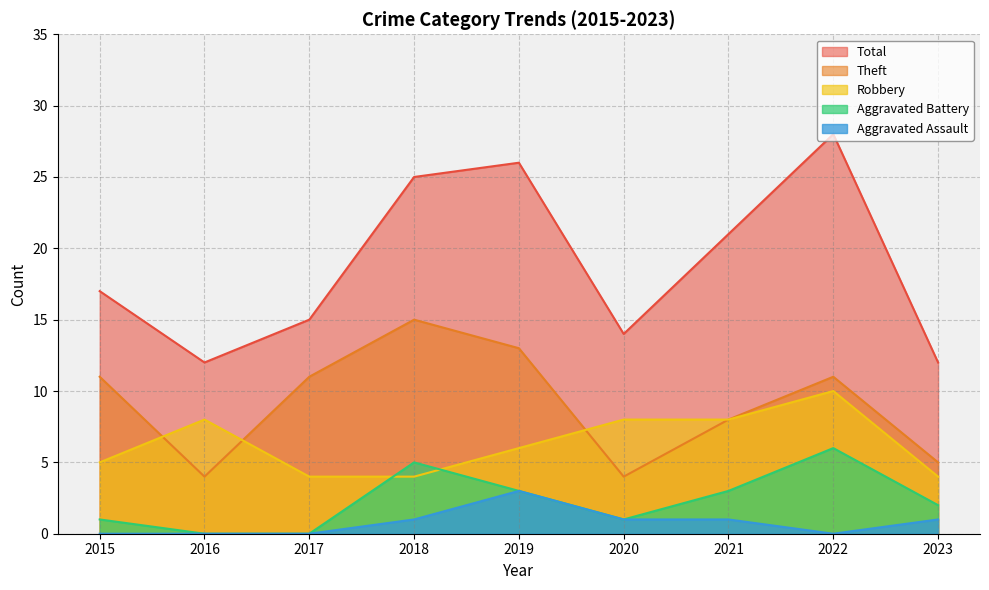

Reading left to right, what are all the values shown in this chart?

Robbery: 5	8	4	4	6	8	8	10	4
Theft: 11	4	11	15	13	4	8	11	5
Aggravated Battery: 1	0	0	5	3	1	3	6	2
Aggravated Assault: 0	0	0	1	3	1	1	0	1
Total: 17	12	15	25	26	14	21	28	12